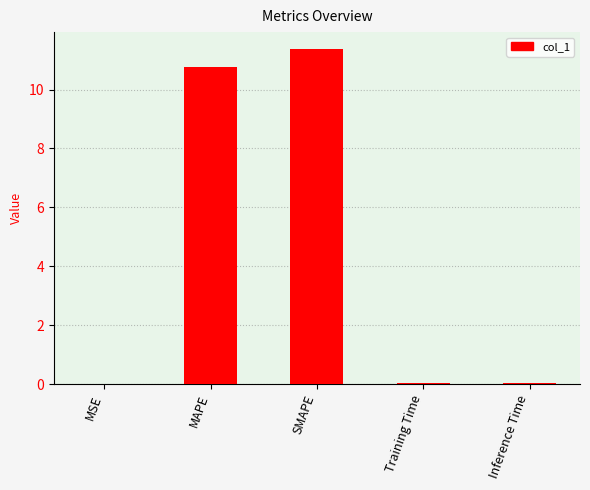

What is the sum of all values?

22.2